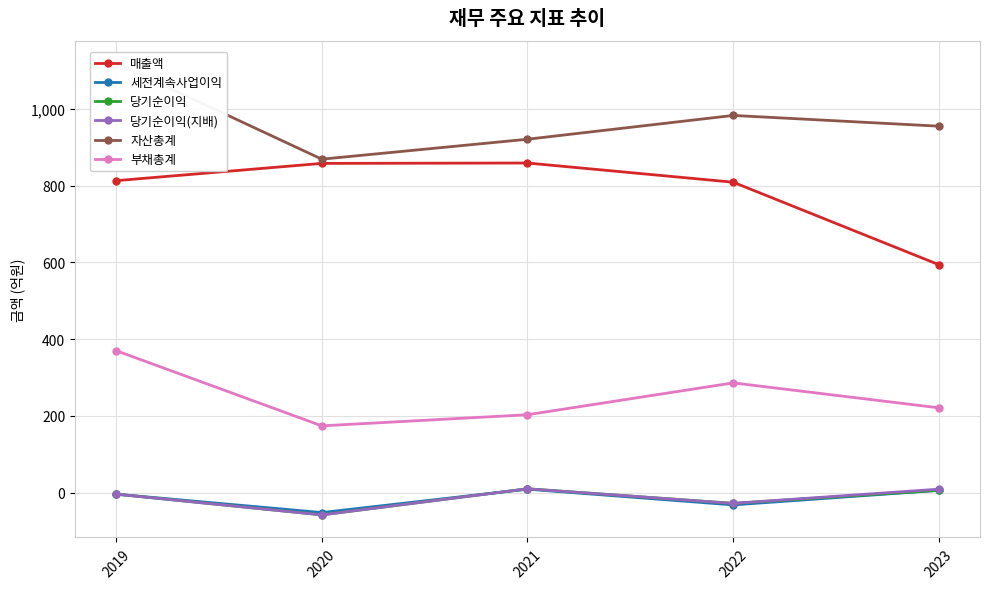

Is this an area chart (filled region under the line)?

No